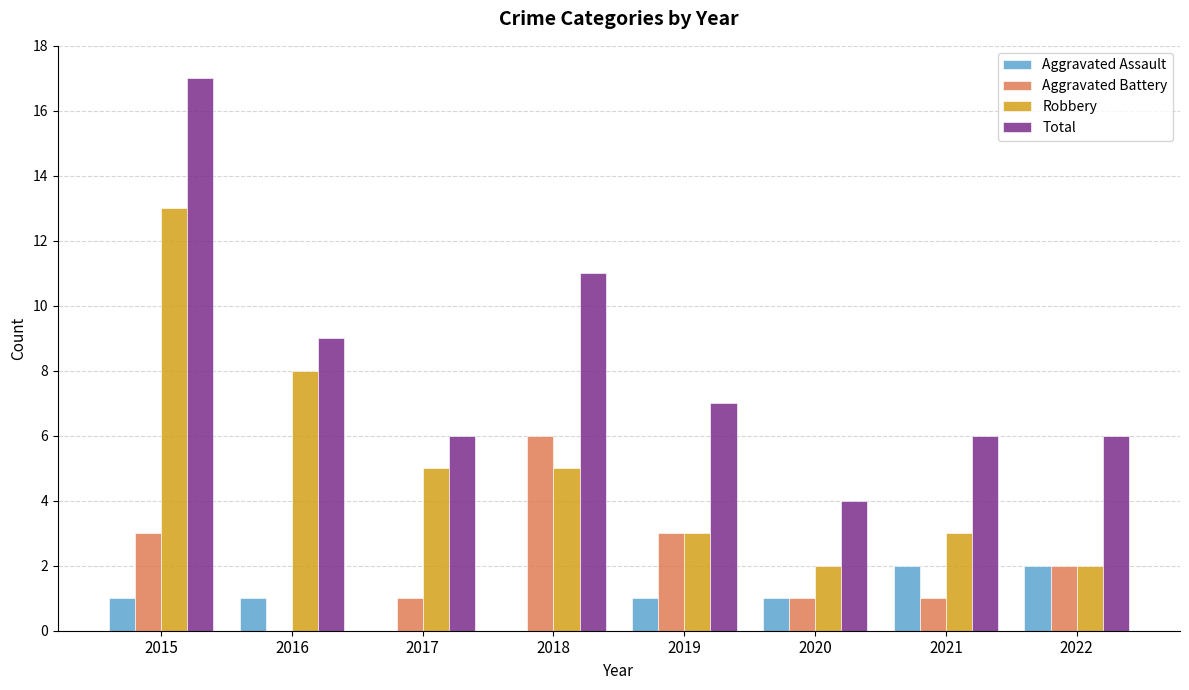

What is the average value of the Robbery series?

5